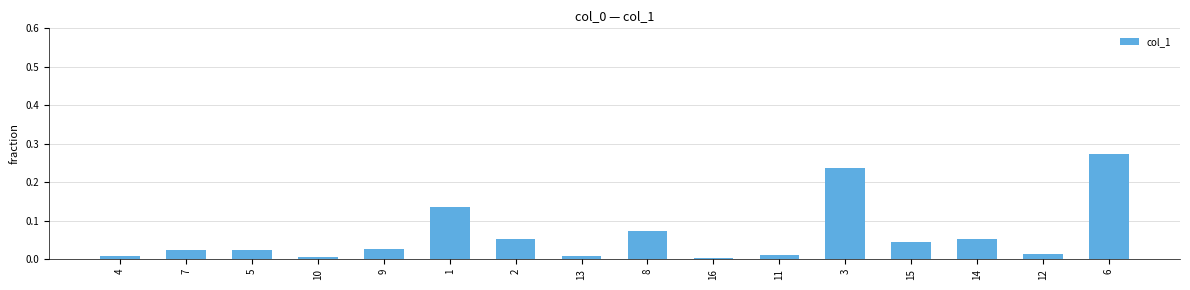

What is the label of the 12th bar from the left?

3